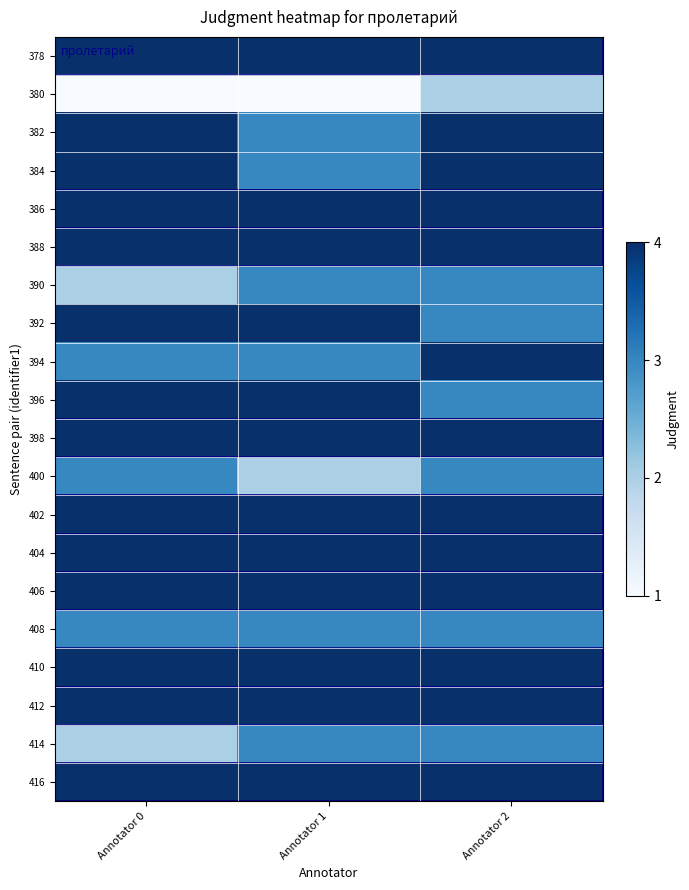

Which series has the widest spread of values?

380